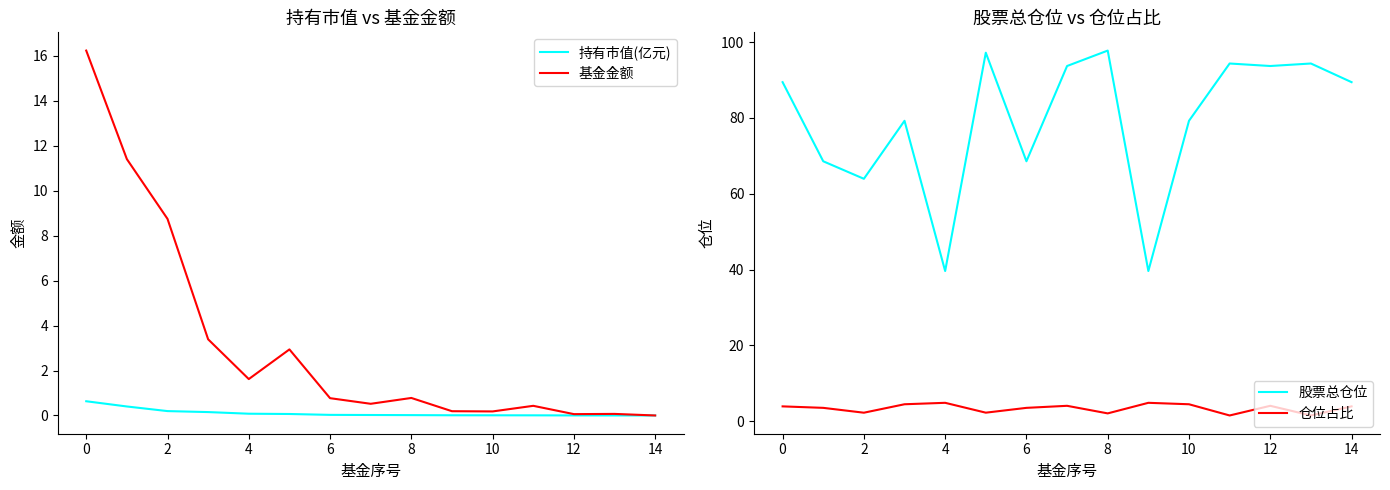

The 基金金额 series shows 0.1 at 12. True or false?

True